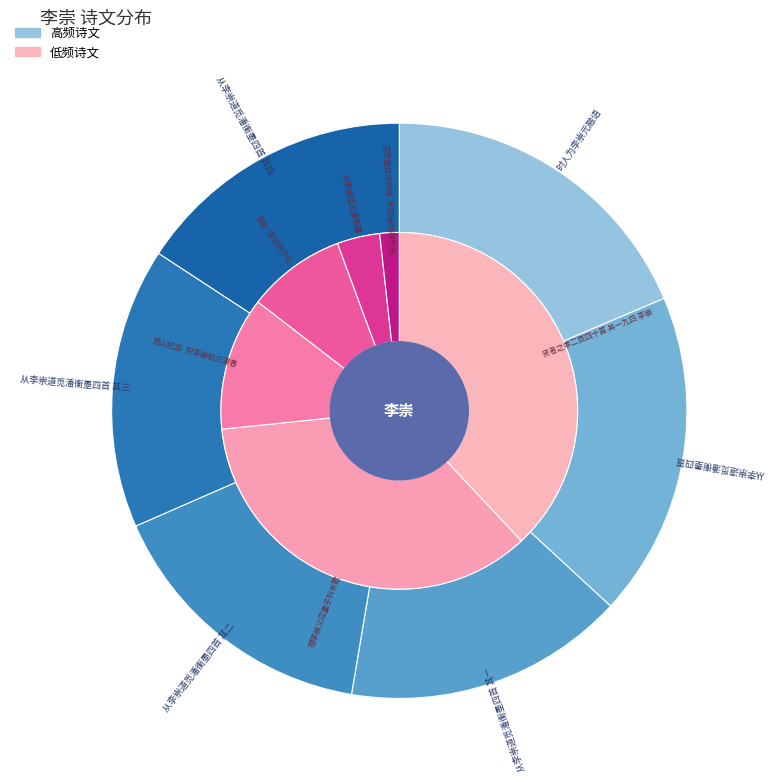

Is it true that 李崇·侯封何尔泣 is 11% of the pie?

False